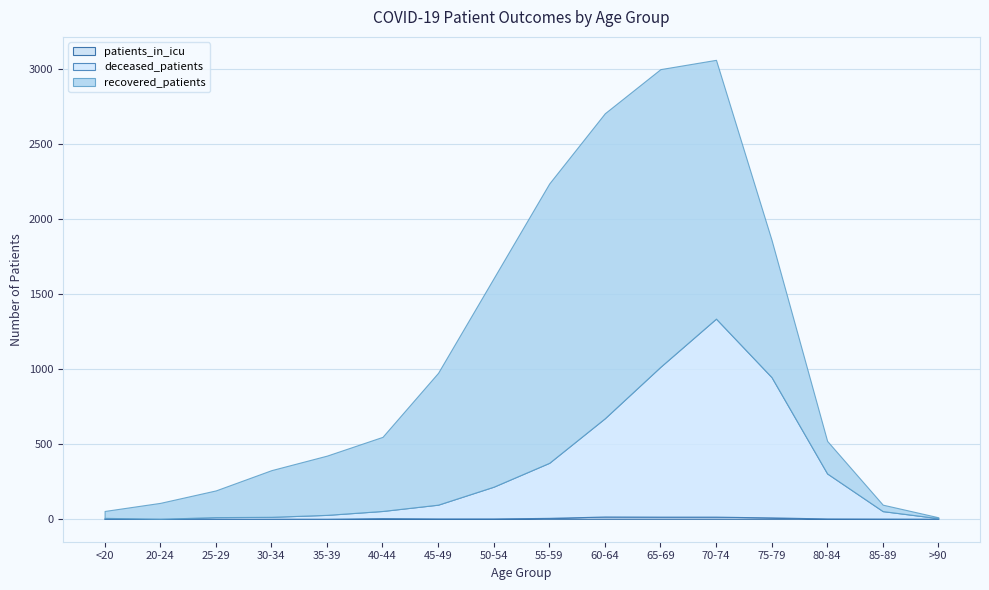

True or false: patients_in_icu has a value of 0 at >90.

True